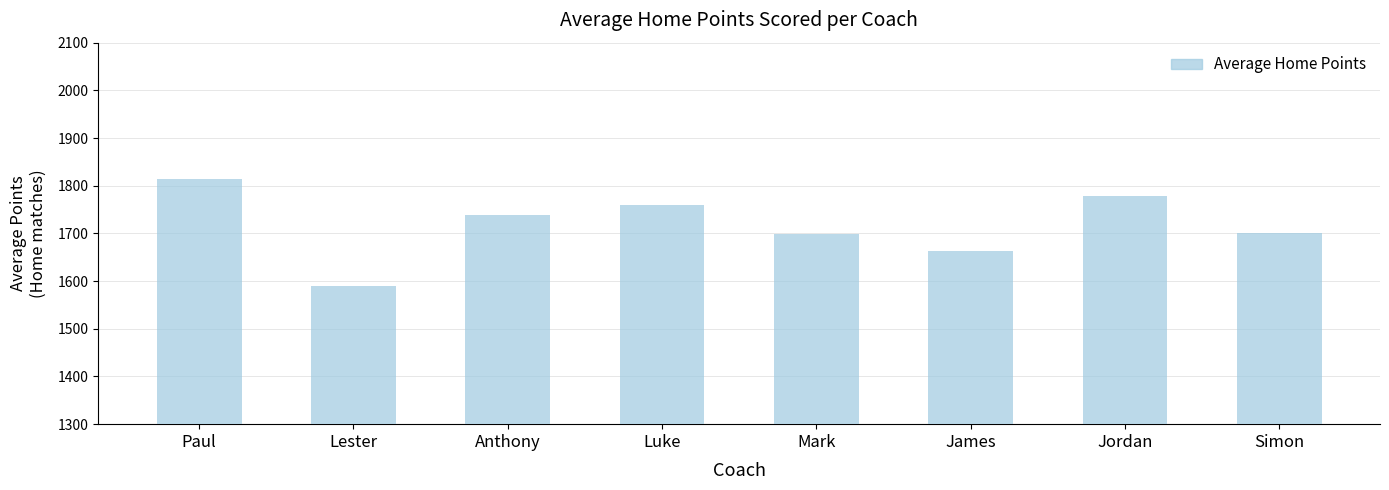

Count the number of data series in this chart.

1